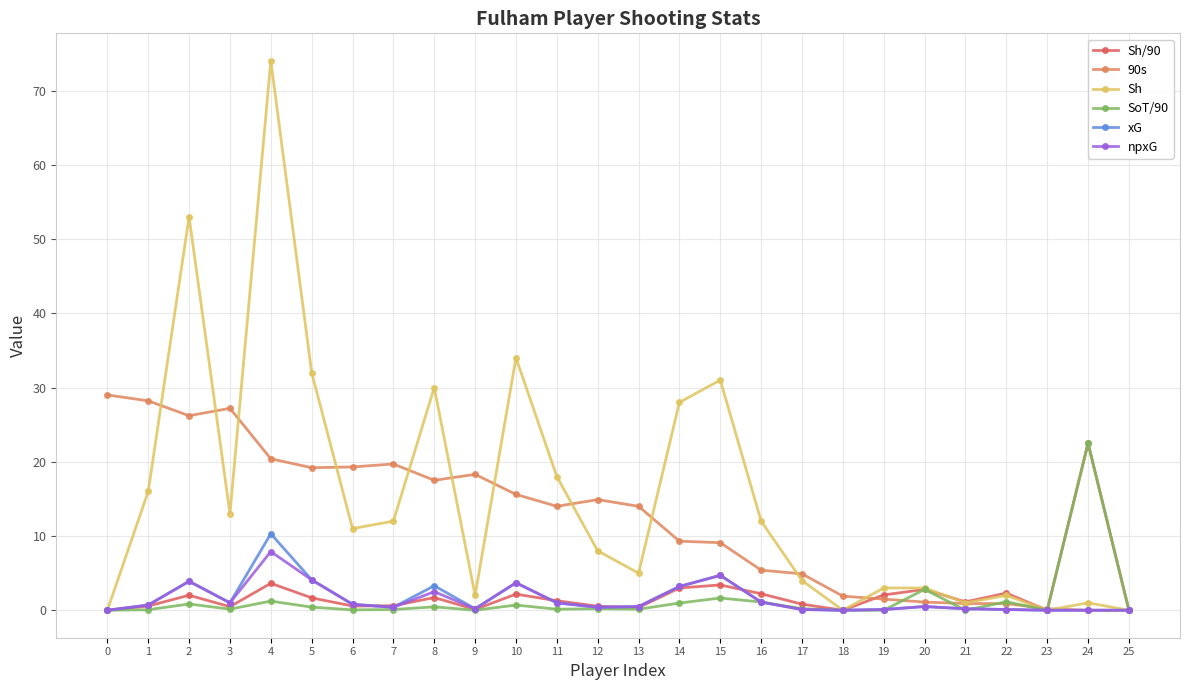

At which category does Sh reach its first local valley?

3